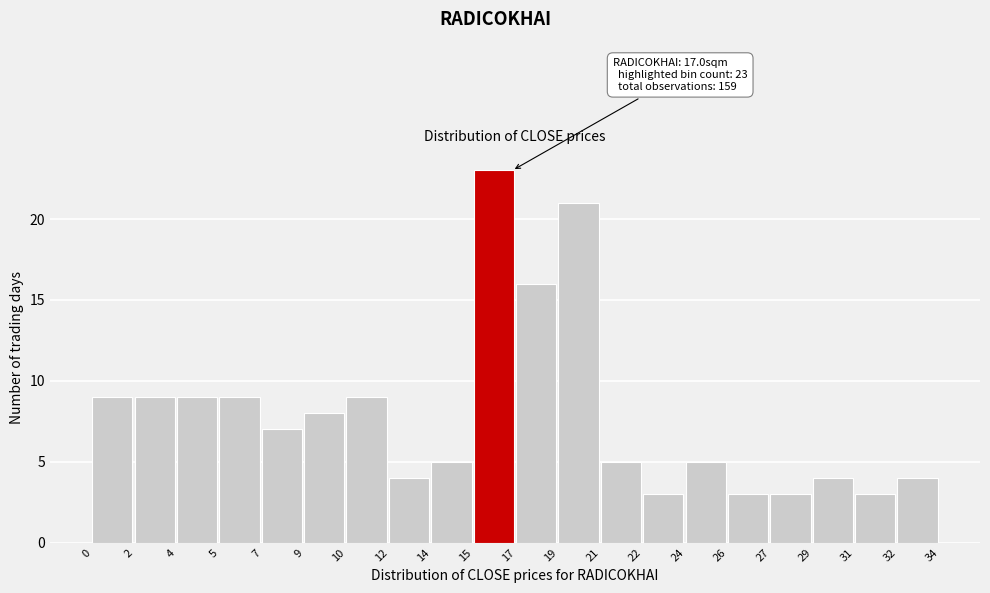

Reading left to right, list all the values displayed in this chart.

0=9	2=9	4=9	5=9	7=7	9=8	10=9	12=4	14=5	15=23	17=16	19=21	21=5	22=3	24=5	26=3	27=3	29=4	31=3	32=4